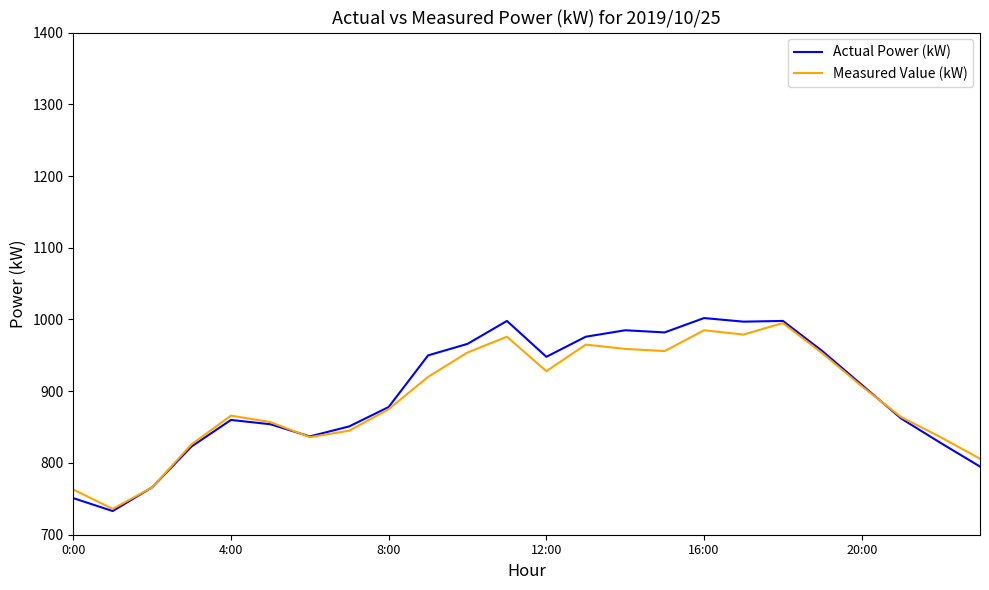

Which series has the largest range (max minus min)?

Actual Power (kW)